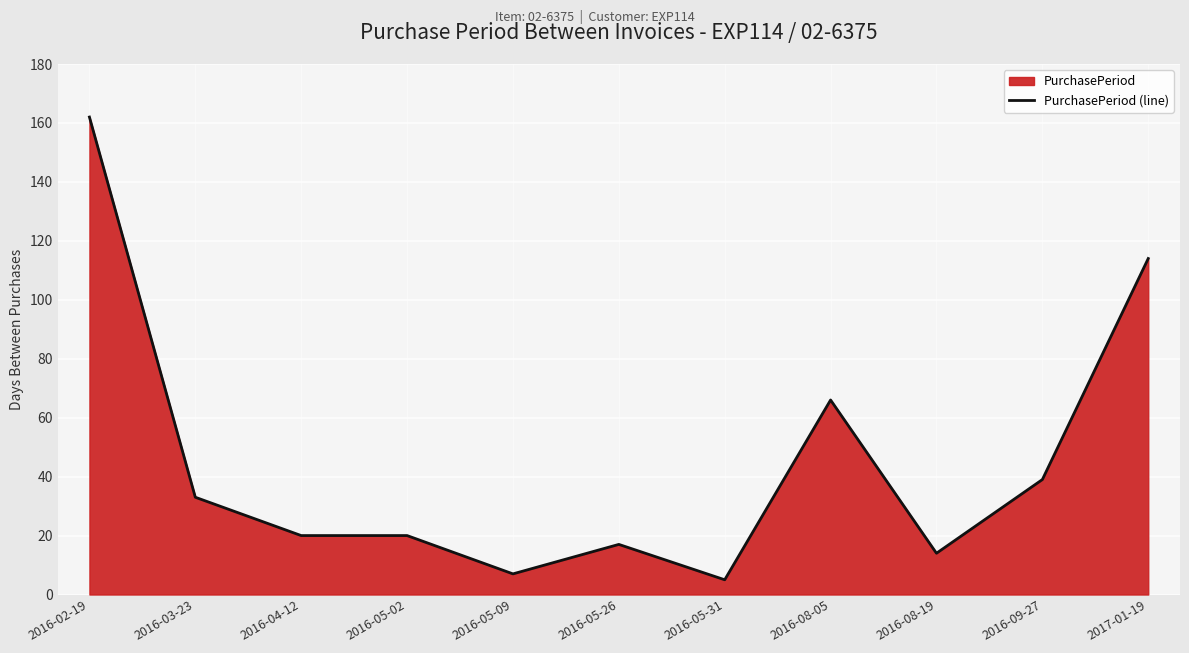

What is the difference between the values at 2016-08-19 and 2016-09-27?

25